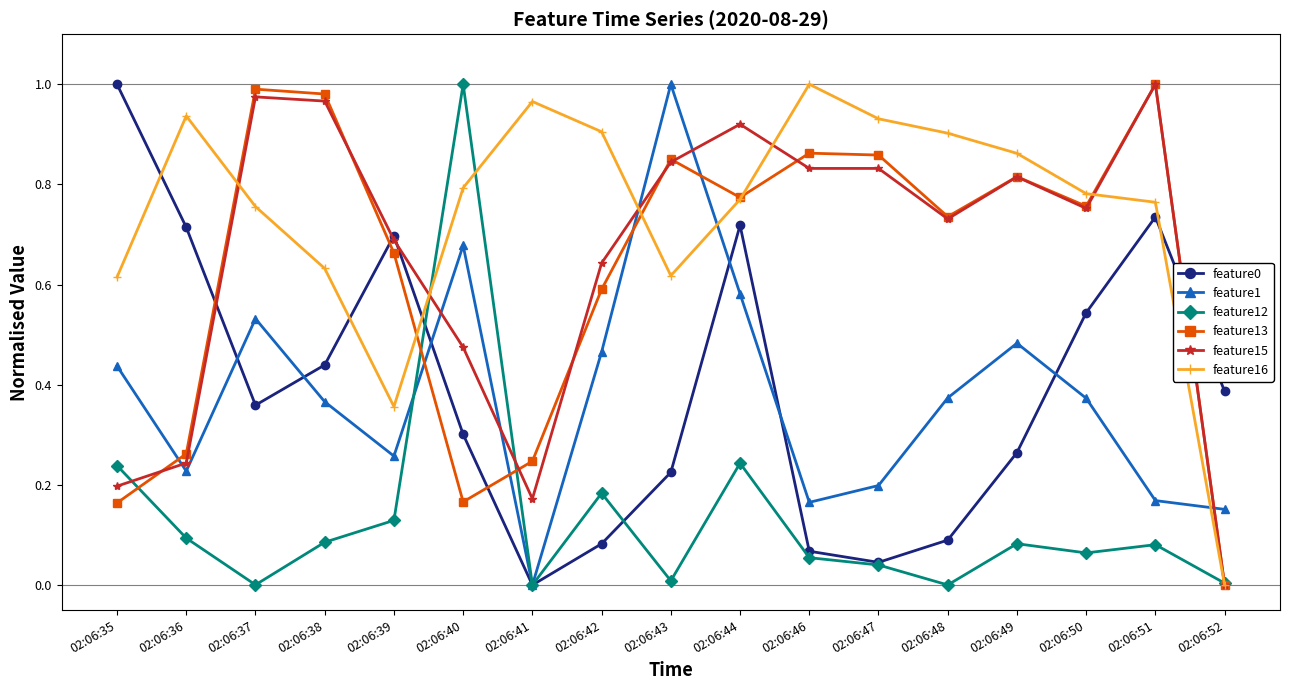

Is it true that feature1 equals 0.2 at 02:06:47?

True